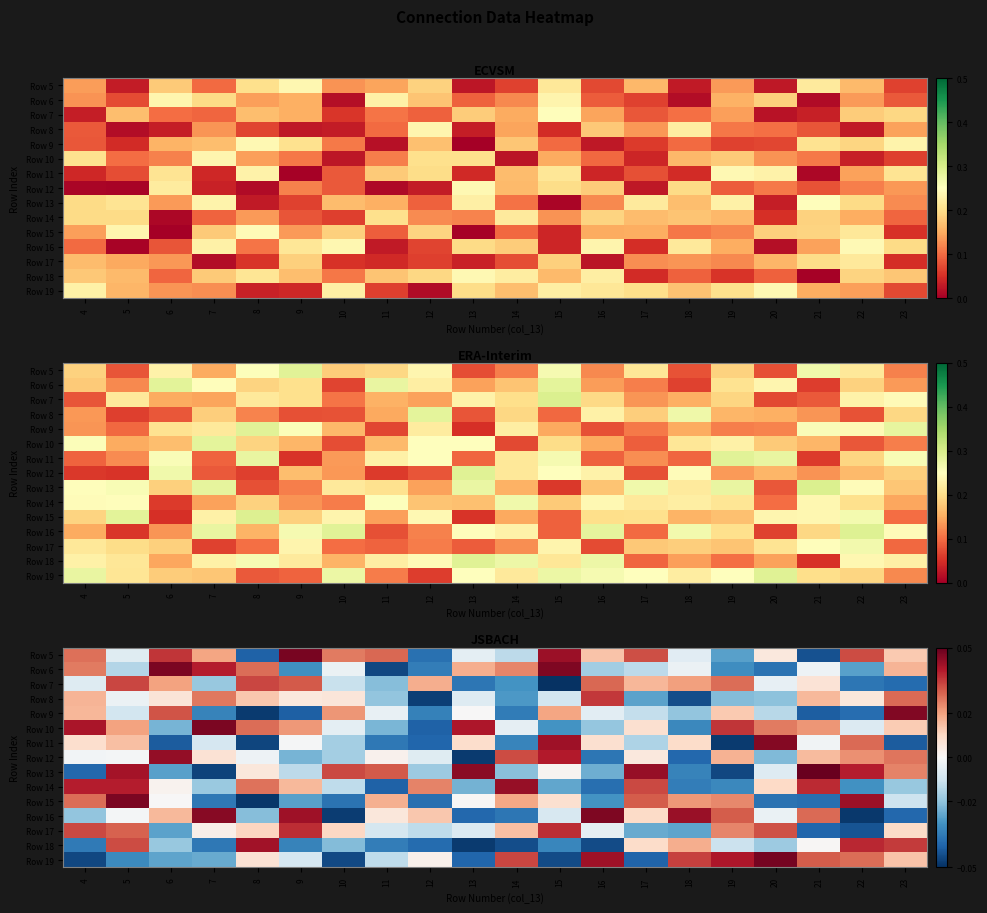

The Row 18 series shows -0.0 at 14. True or false?

True